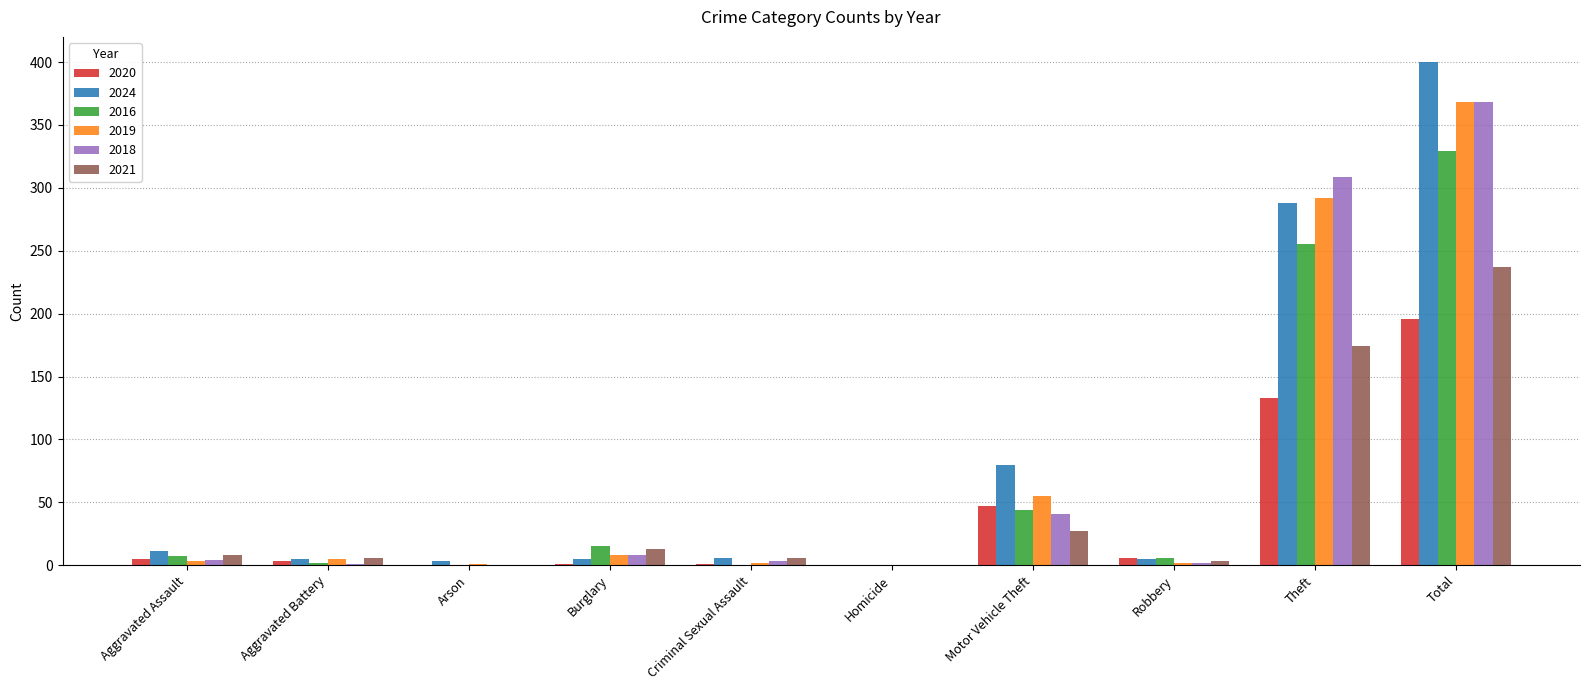

Is it true that 2018 equals 41 at Motor Vehicle Theft?

True